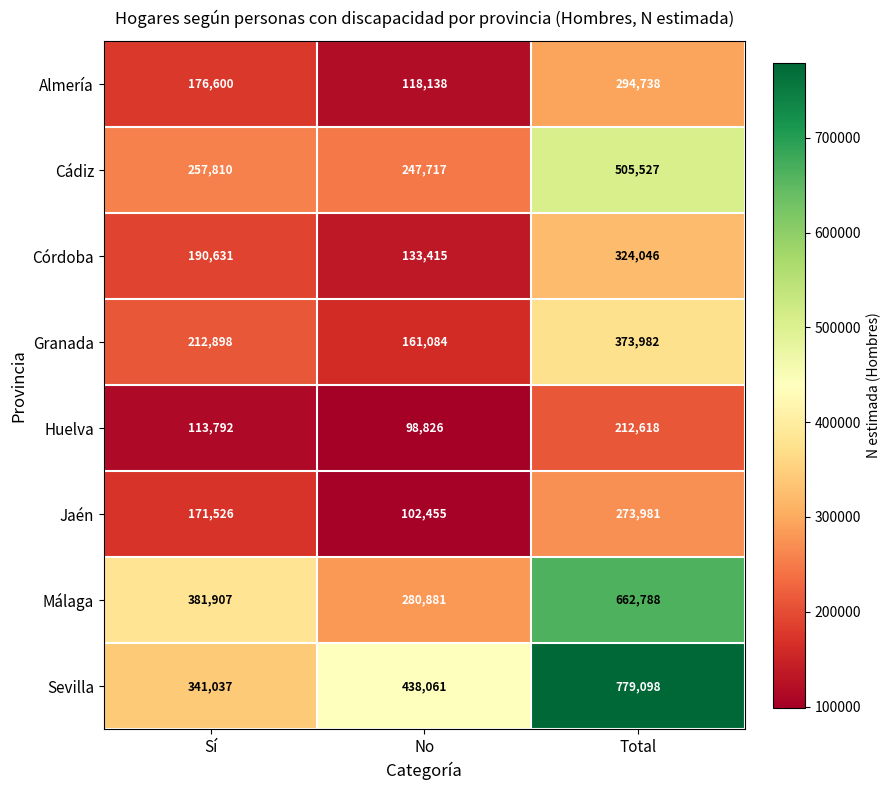

What is the highest value of the Córdoba series?

324046